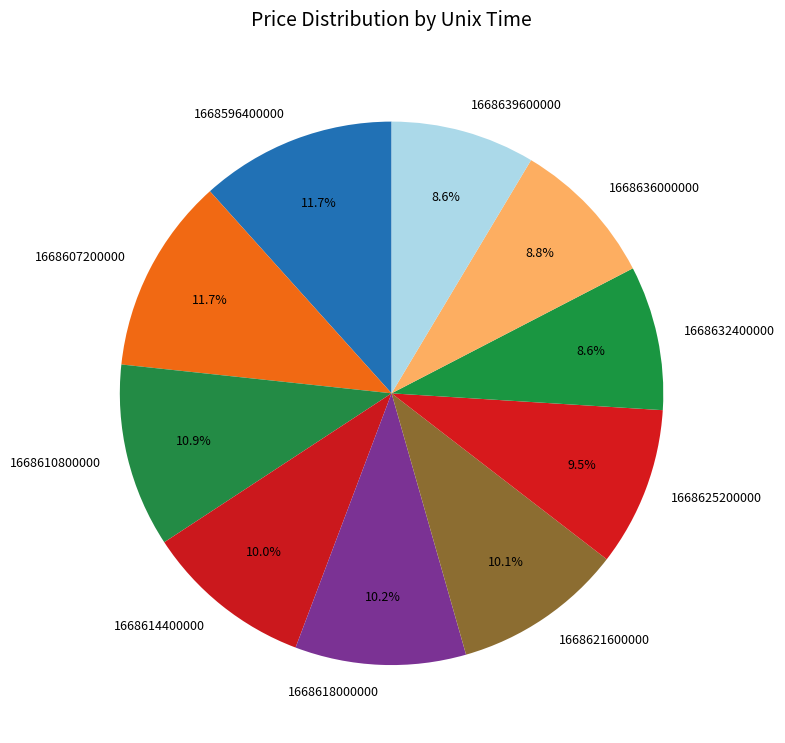

Is there any slice that represents more than half of the pie?

No